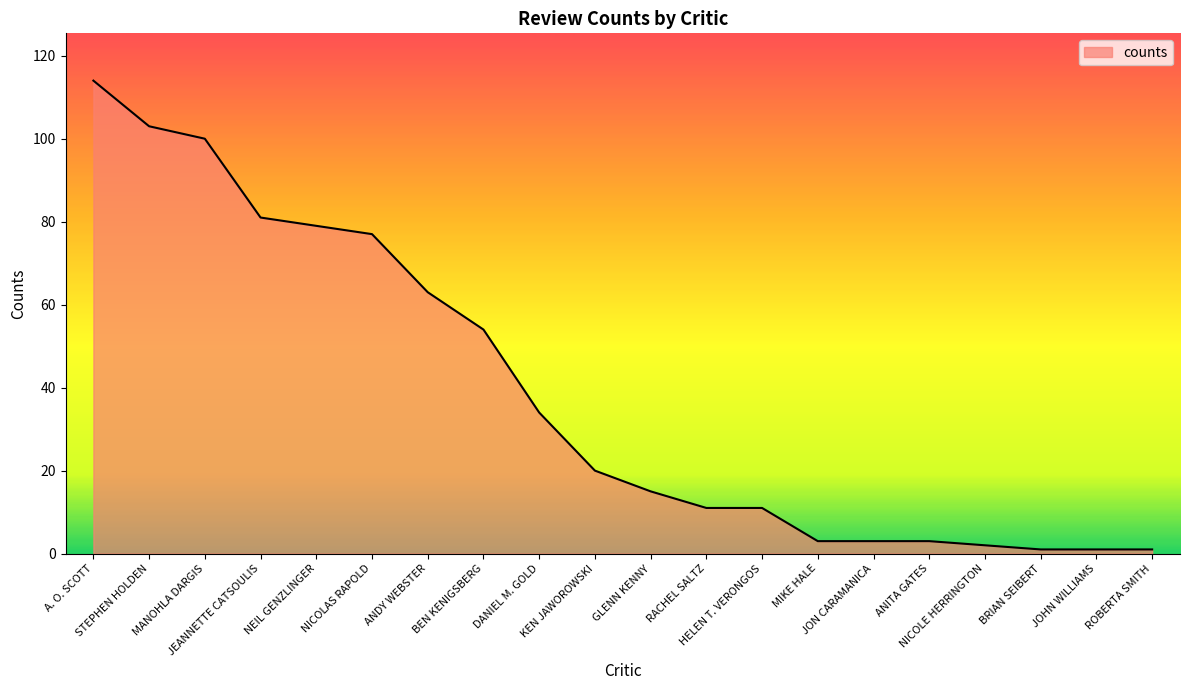

Which category has the highest value across all series?

A. O. SCOTT